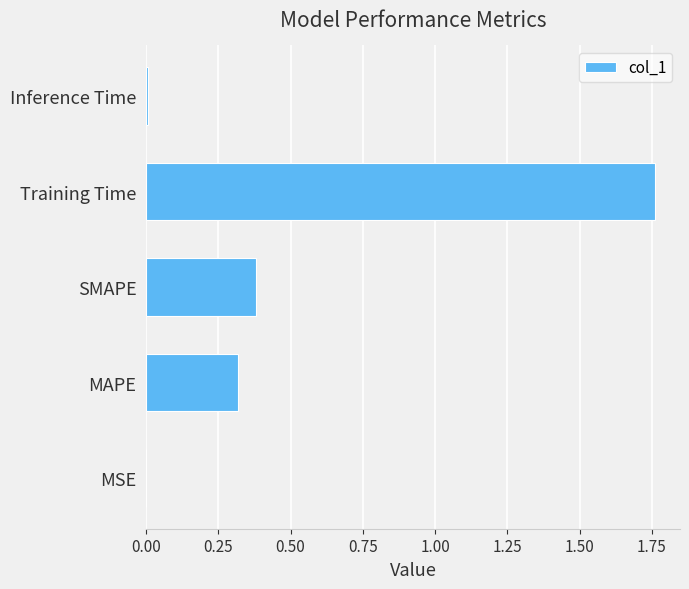

Between MSE and MAPE, which is larger?

MAPE